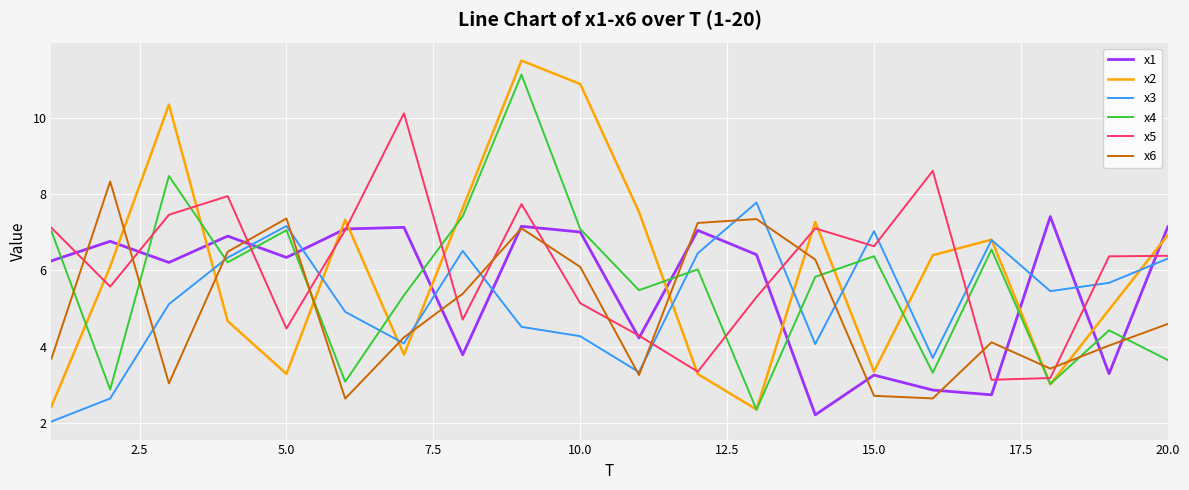

What is the maximum value for x2?

11.5